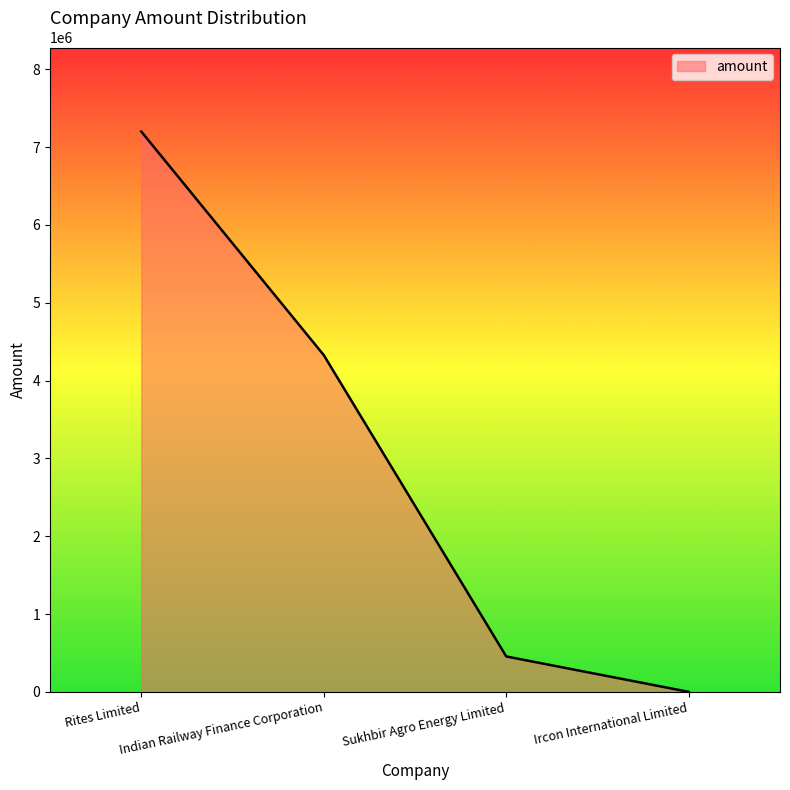

Reading left to right, what are all the values shown in this chart?

Rites Limited=7200000.0	Indian Railway Finance Corporation=4327400.0	Sukhbir Agro Energy Limited=455000.0	Ircon International Limited=16.9